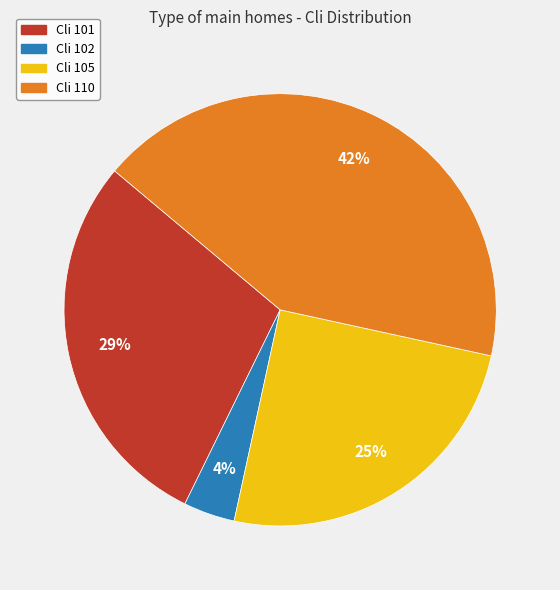

Is there any slice that represents more than half of the pie?

No